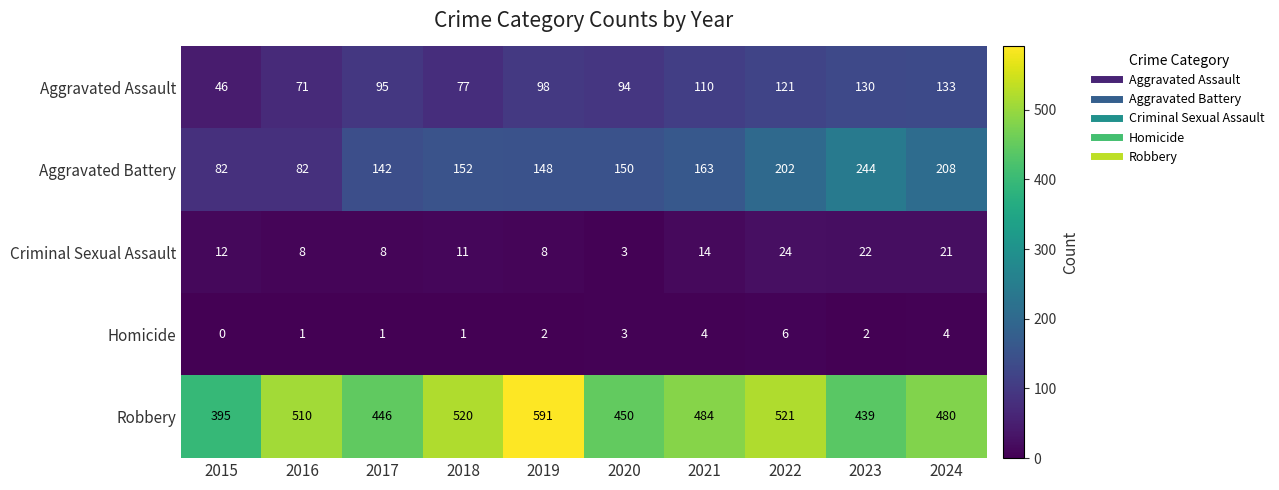

At which category is the sum across all series the highest?

2022